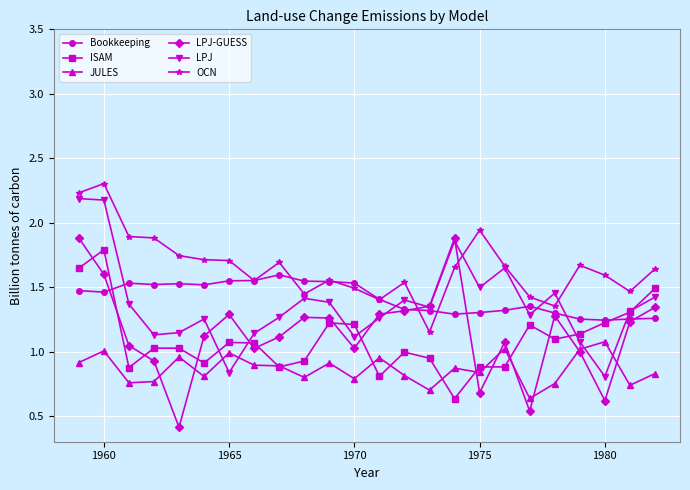

Which series has the largest total across all categories?

OCN